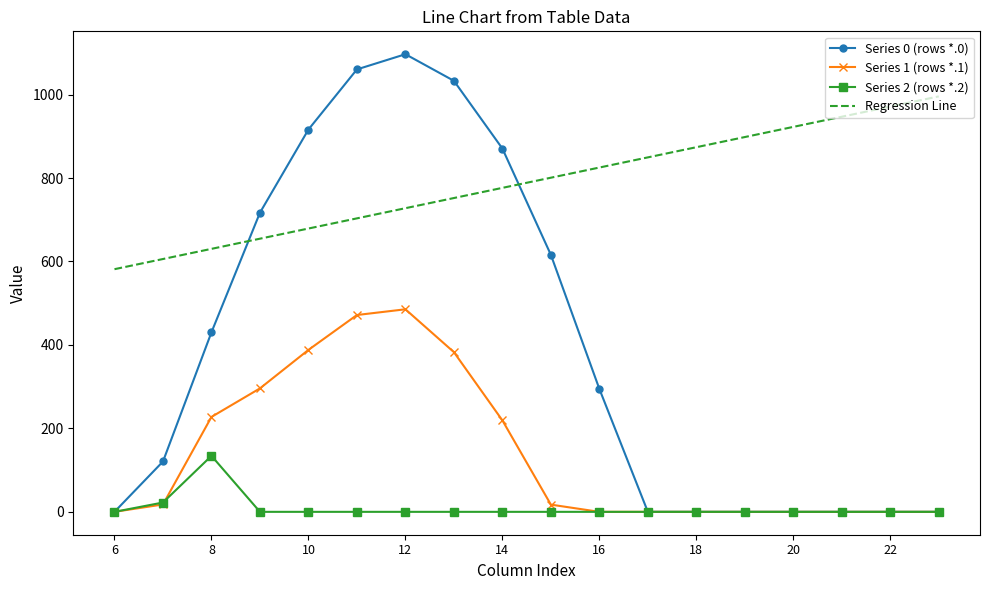

Rank the series by their average value, from highest to lowest.

Regression Line, Series 0 (rows *.0), Series 1 (rows *.1), Series 2 (rows *.2)